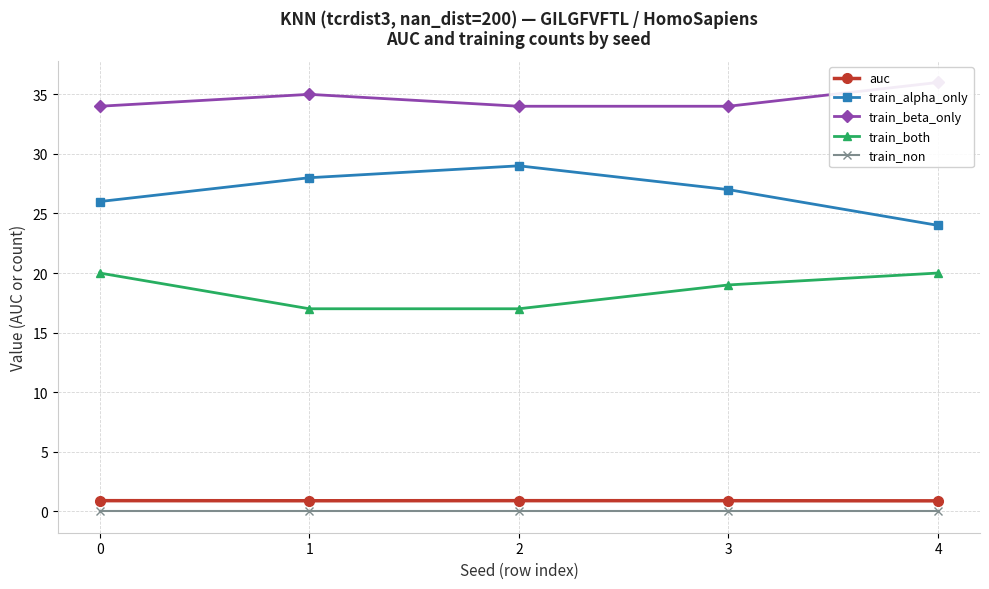

Between 3 and 4, which series saw the biggest shift?

train_alpha_only